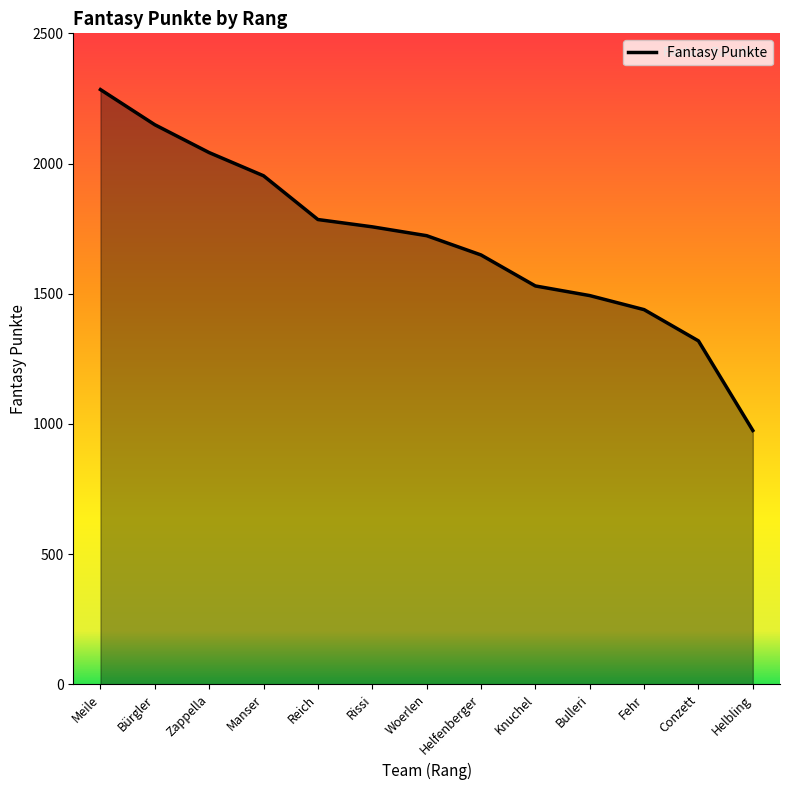

What is the difference between the values at Reich and Bürgler?

364